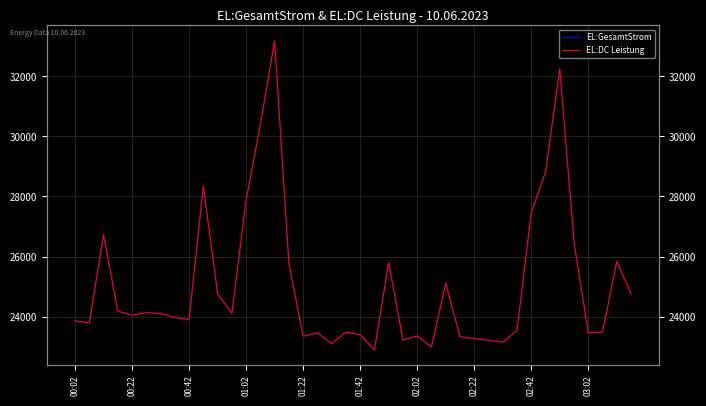

True or false: EL:DC Leistung has a value of 24105 at 11.

True